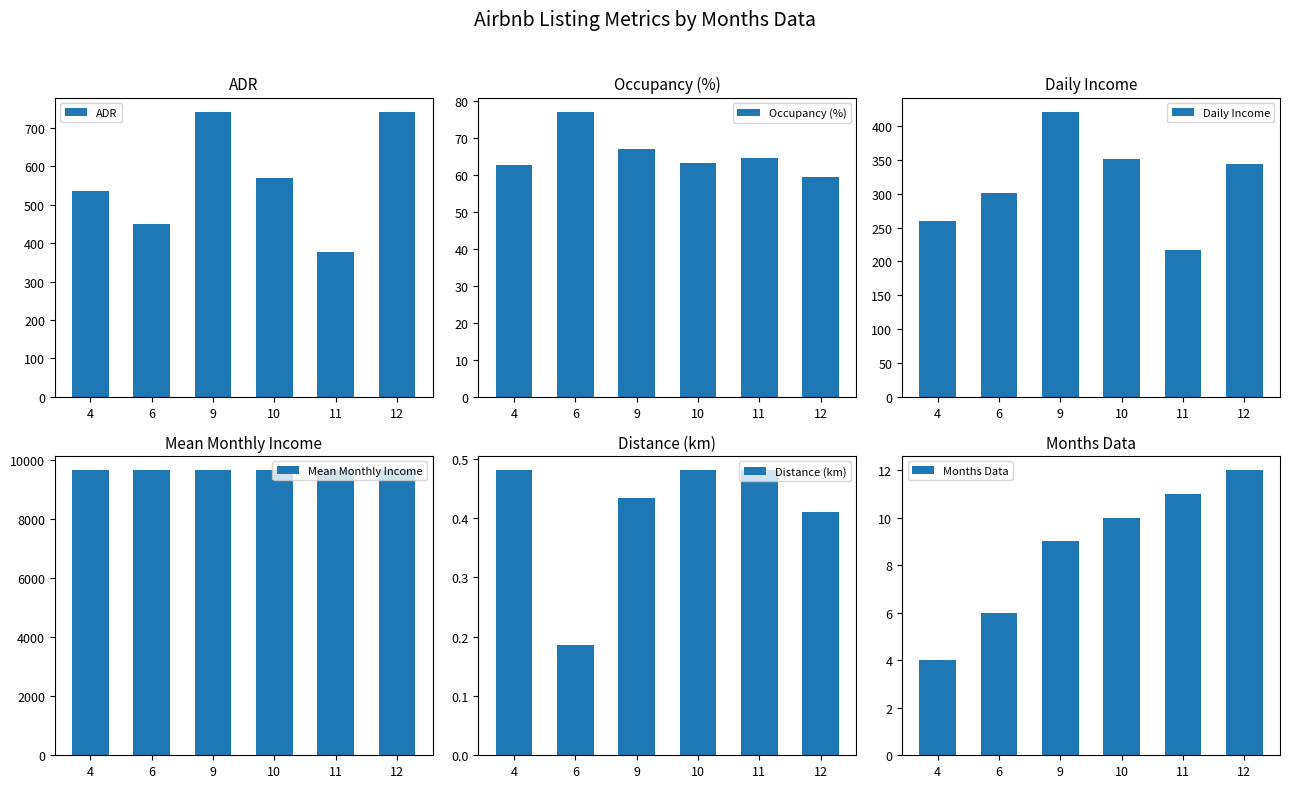

At which label does Distance (km) reach its peak?

11